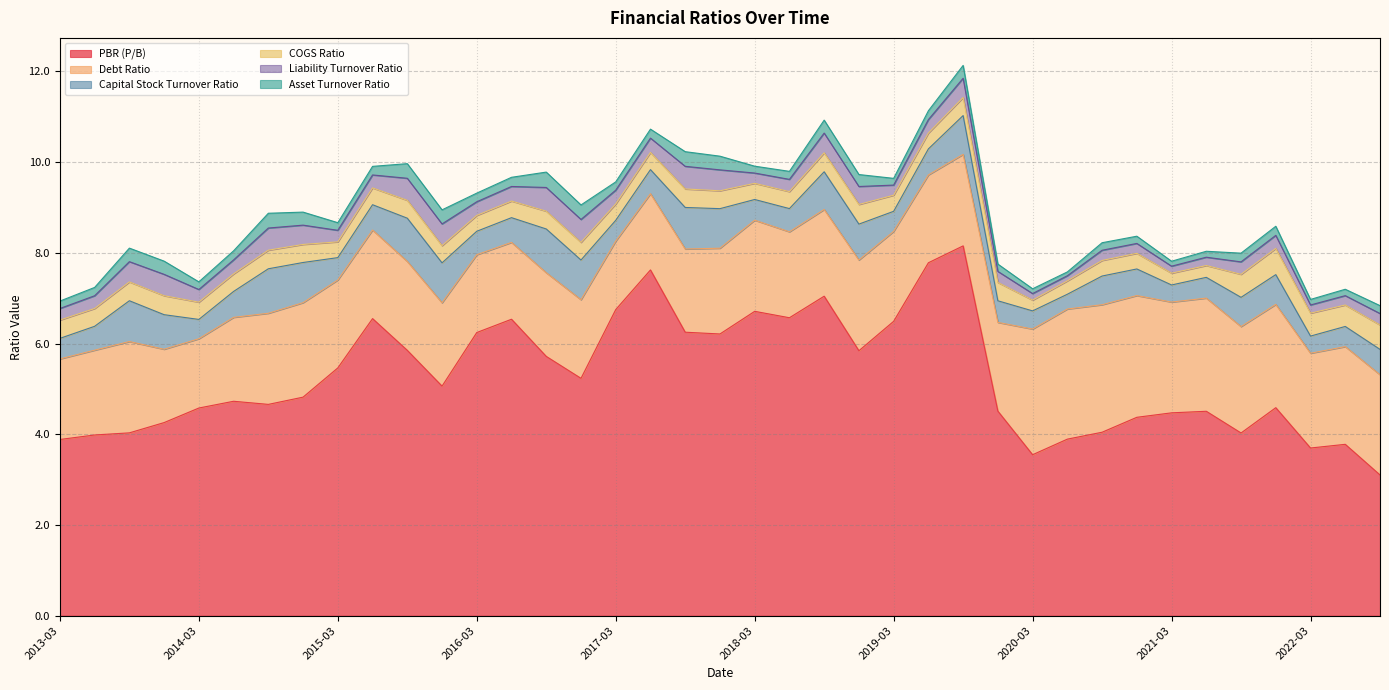

True or false: COGS Ratio has more than 2 points higher than both neighbors.

True